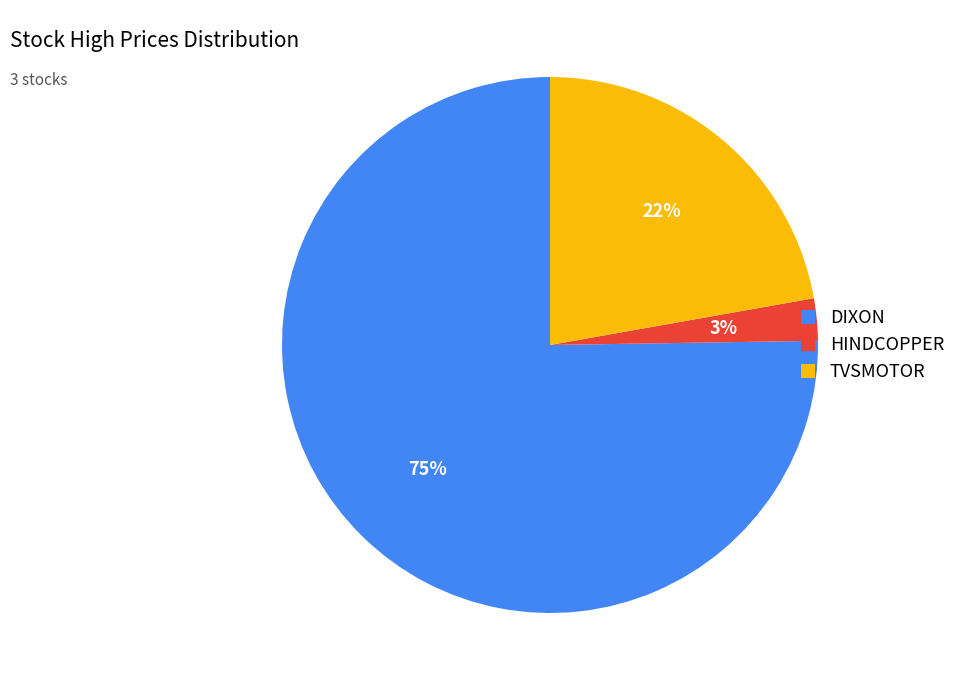

True or false: HINDCOPPER accounts for 3% of the total.

True